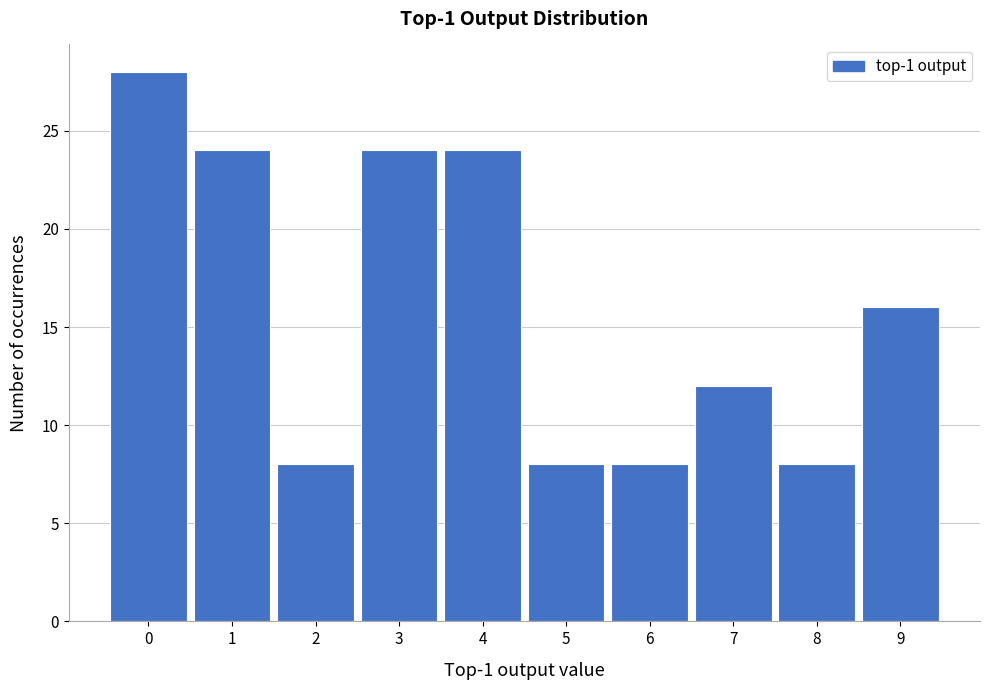

Reading left to right, transcribe this chart: for each bar, give the range it covers on the x-axis and its height. The values are not printed on the chart, so give them approximately, as read against the axis.

-0.5 to 0.5: 28
0.5 to 1.5: 24
1.5 to 2.5: 8
2.5 to 3.5: 24
3.5 to 4.5: 24
4.5 to 5.5: 8
5.5 to 6.5: 8
6.5 to 7.5: 12
7.5 to 8.5: 8
8.5 to 9.5: 16